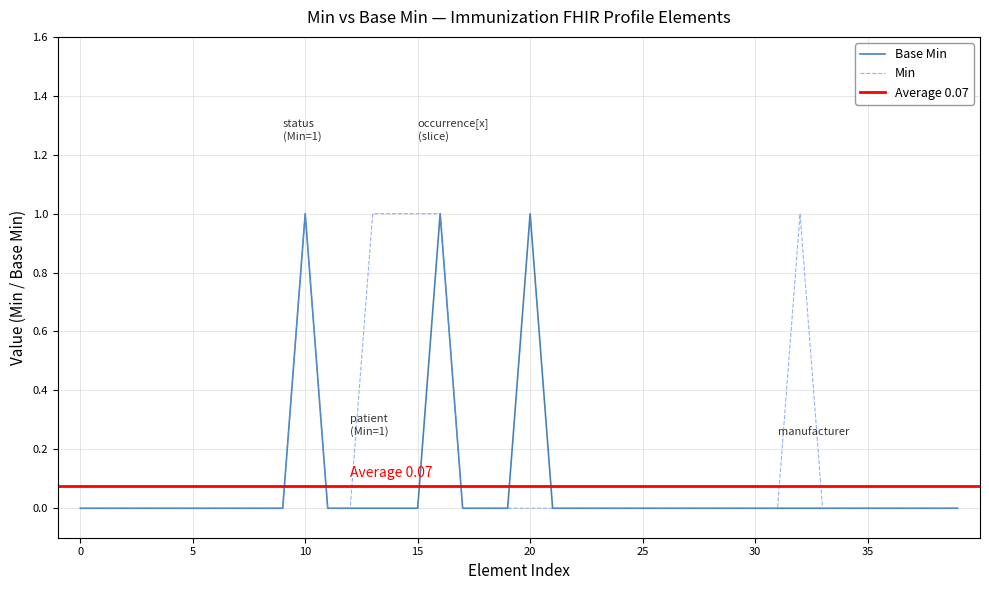

How many data points are above 0?

3